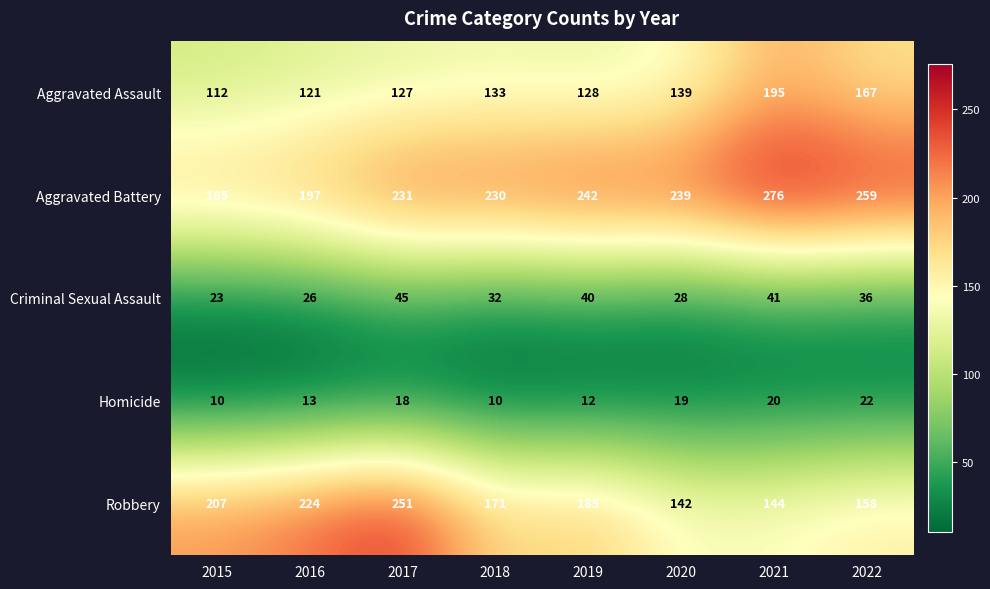

Between 2018 and 2019, which series saw the biggest shift?

Robbery